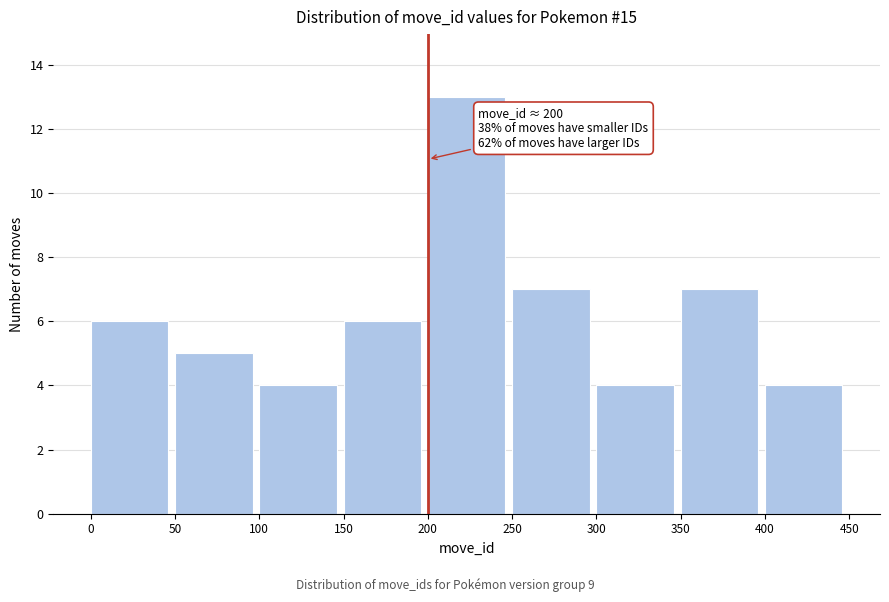

Over which range of the x-axis is the bar tallest?

200 to 250